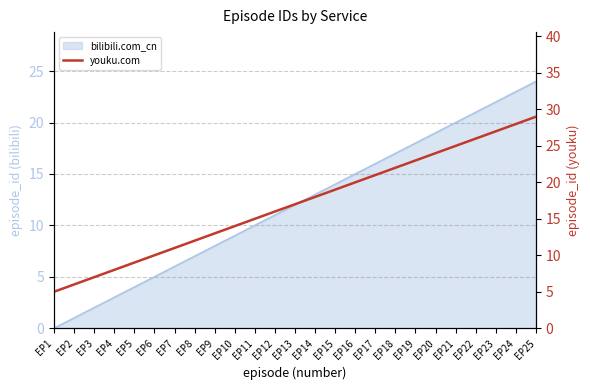

Rank the categories by value from lowest to highest.

EP1, EP2, EP3, EP4, EP5, EP6, EP7, EP8, EP9, EP10, EP11, EP12, EP13, EP14, EP15, EP16, EP17, EP18, EP19, EP20, EP21, EP22, EP23, EP24, EP25